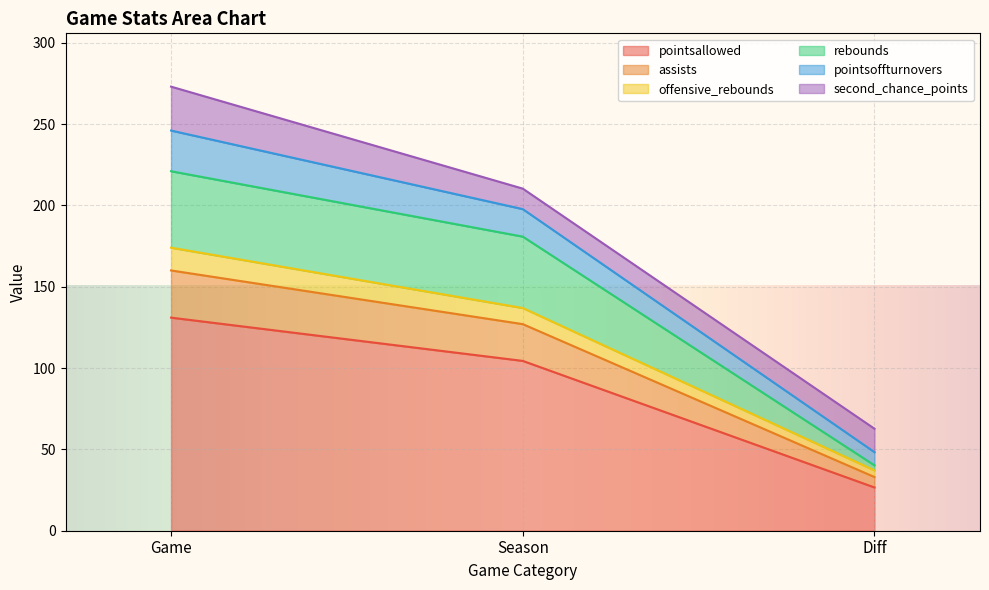

Count the number of categories in the chart.

3